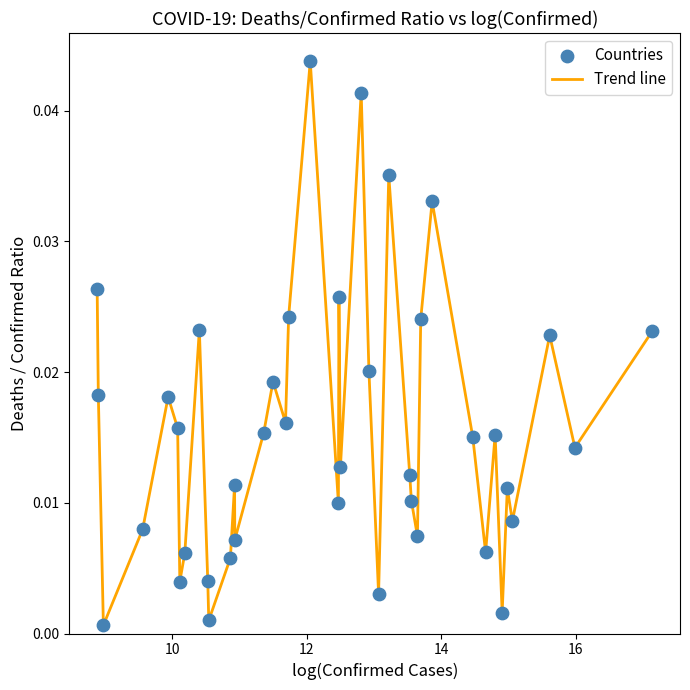

How many lines are shown in the chart?

1